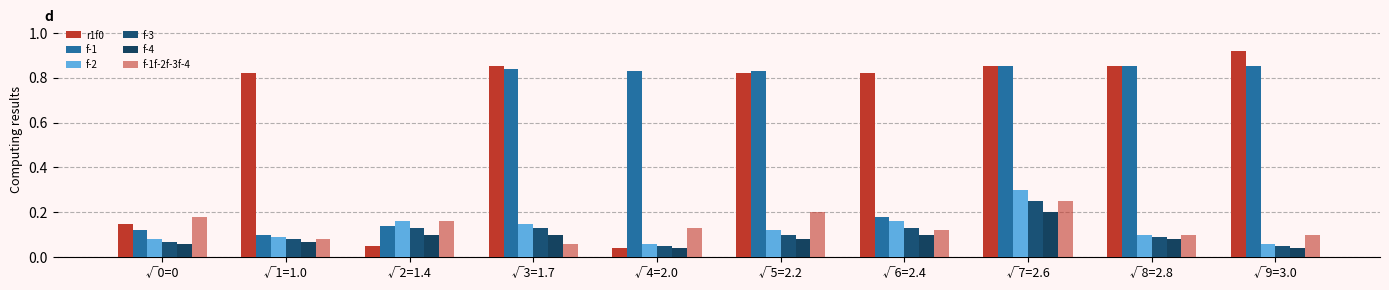

What is the difference between the second highest and minimum values in the f-1f-2f-3f-4 series?

0.1